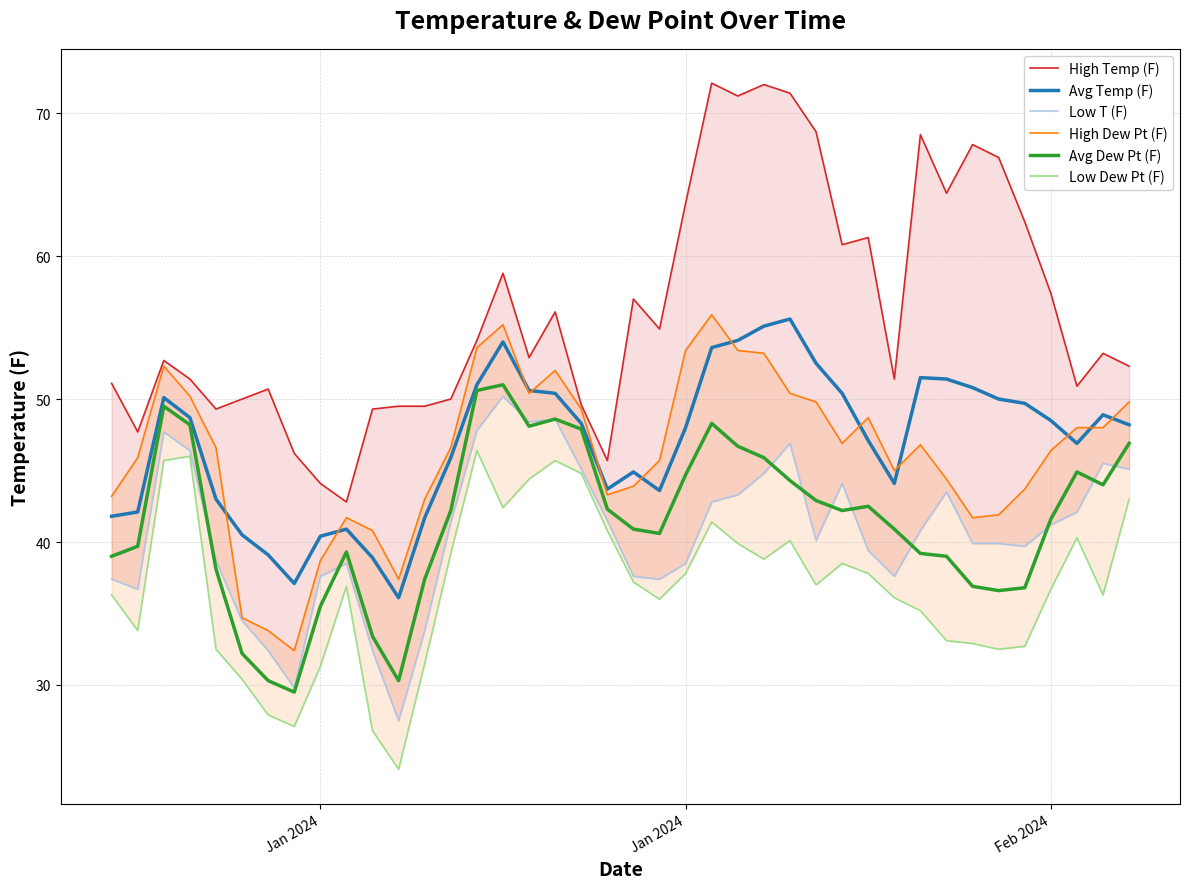

What are all the series names shown in the legend?

High Temp (F), Avg Temp (F), Low T (F), High Dew Pt (F), Avg Dew Pt (F), Low Dew Pt (F)